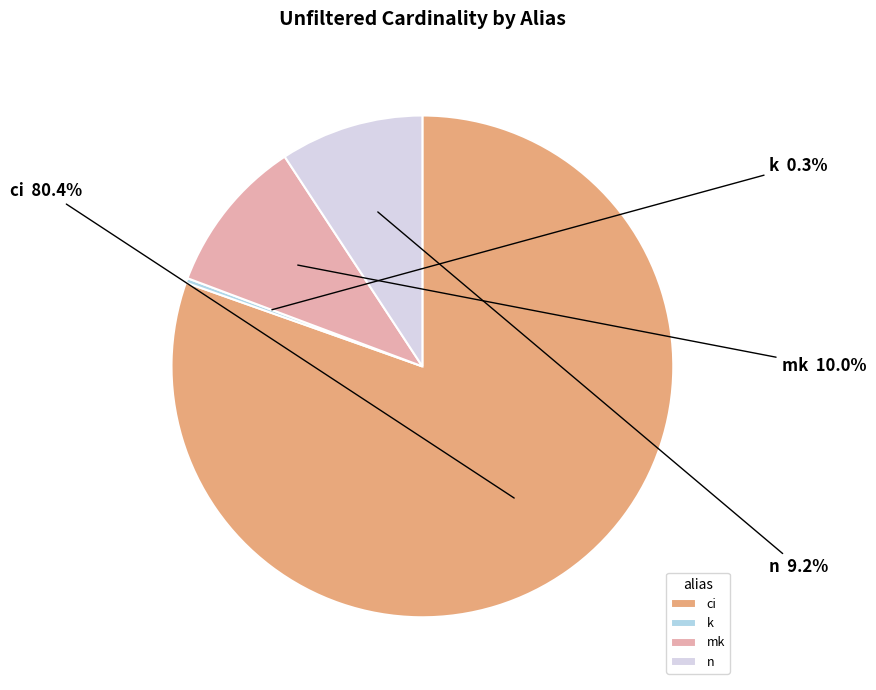

Count the number of slices in the pie.

4